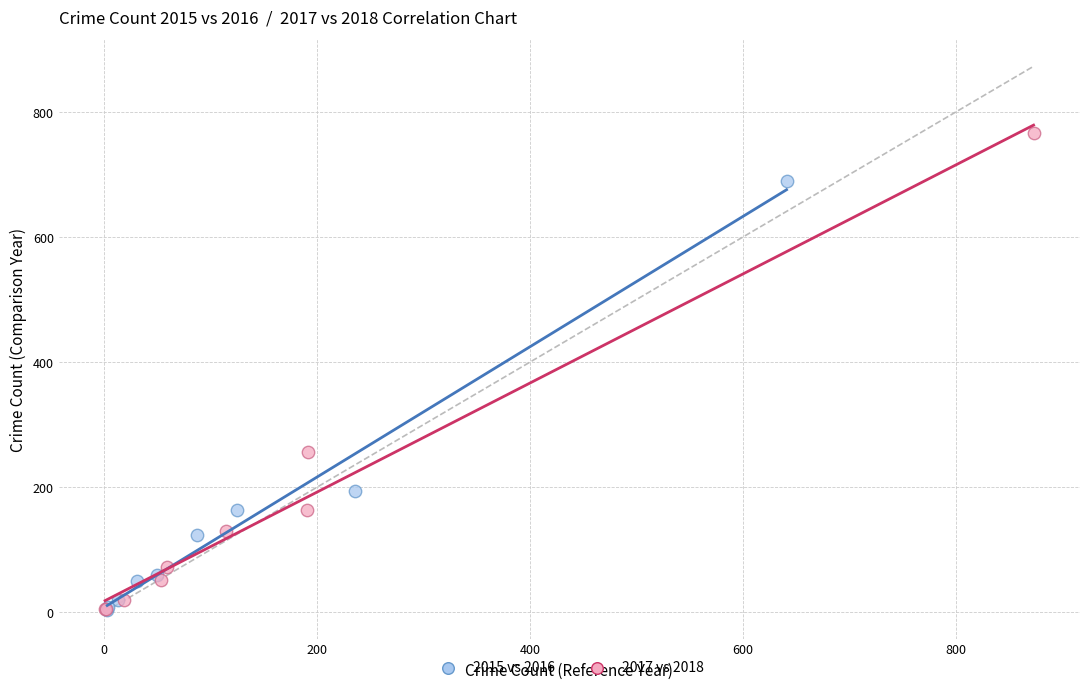

Which series has the largest Y range (max minus min)?

2017 vs 2018